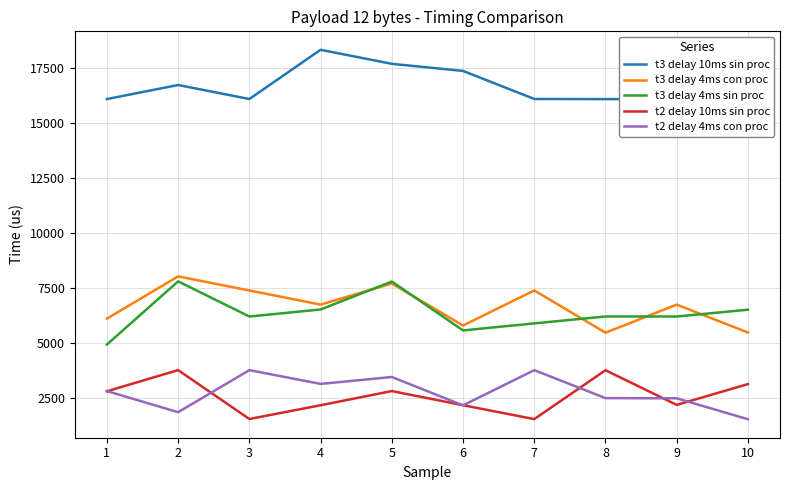

What is the total value across all series at 1?

32671